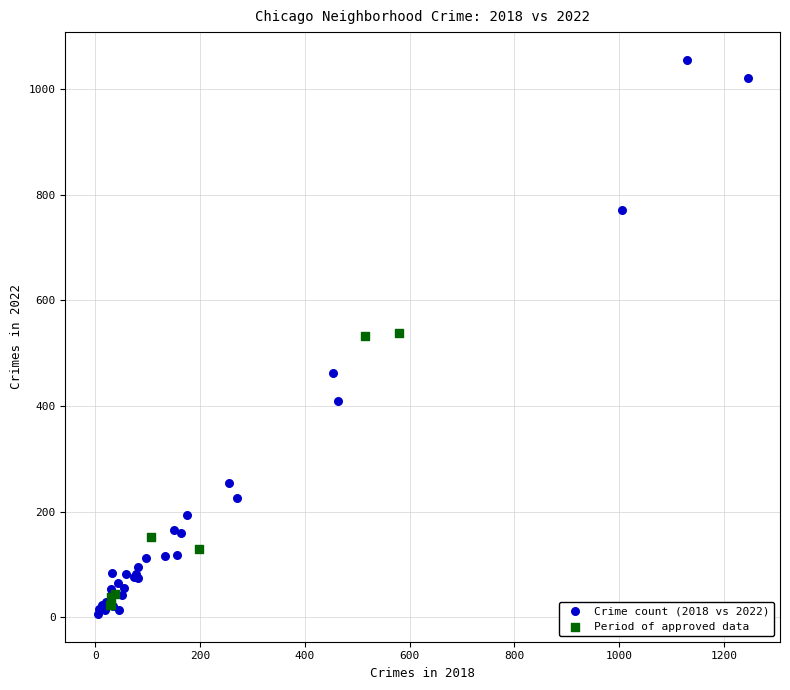

Which series reaches the maximum Y coordinate?

Crime count (2018 vs 2022)